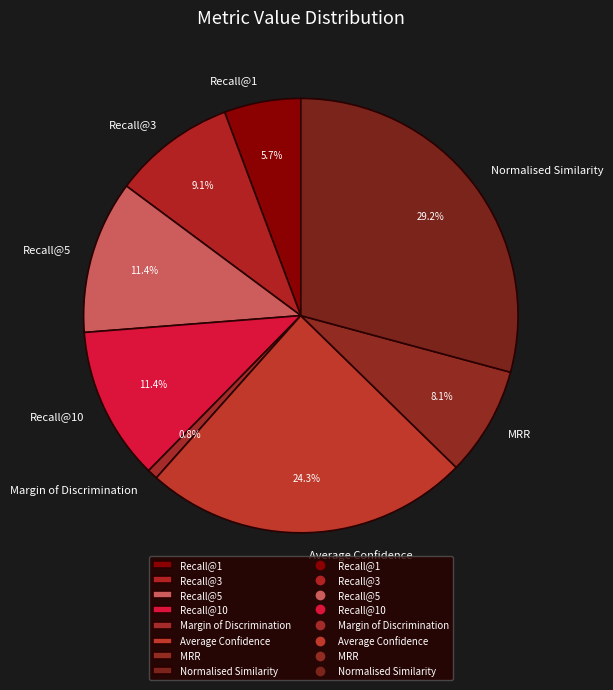

To the nearest percent, what percentage of the pie is Recall@1?

6%